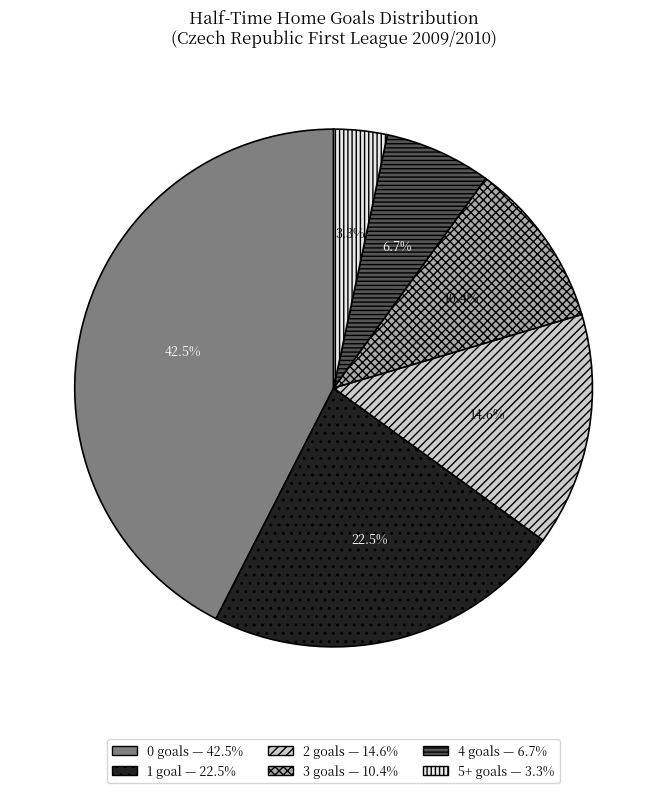

How many slices are in this pie chart?

6